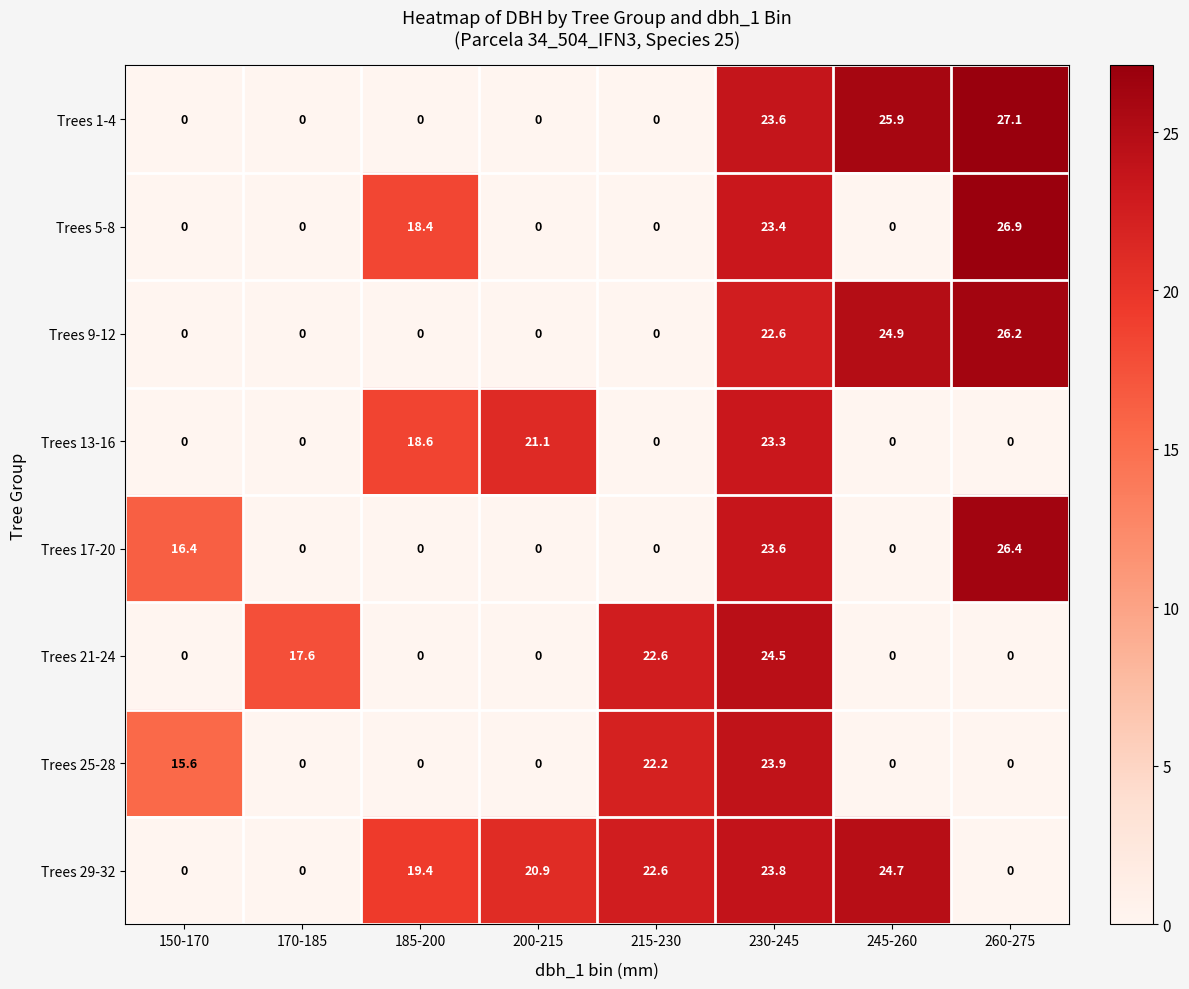

What is the difference between the maximum and minimum values in the Trees 29-32 series?

24.7